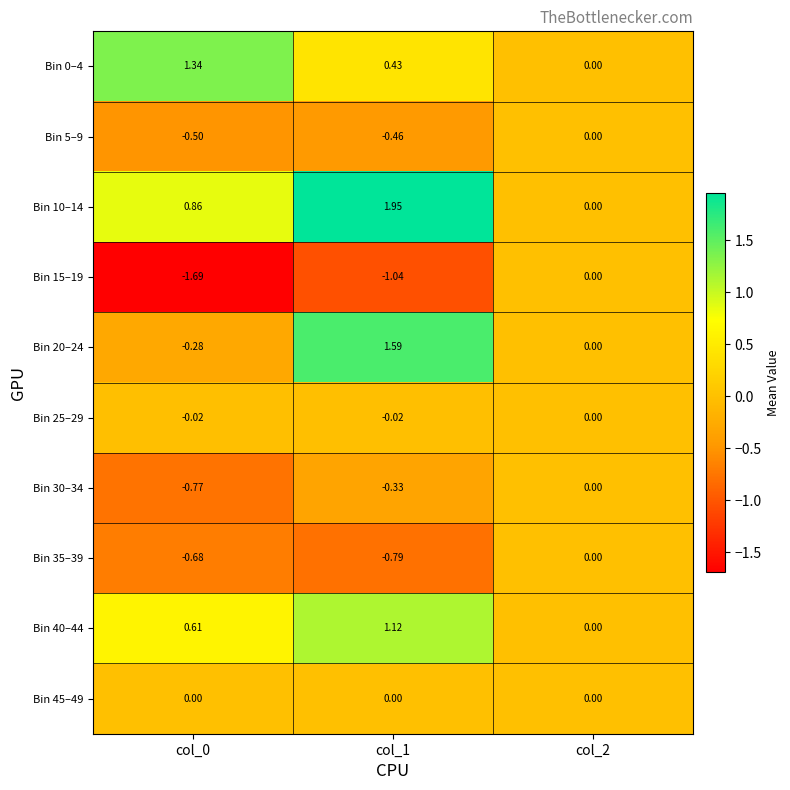

Is the value of Bin 15–19 at col_0 greater than the value of Bin 30–34 at col_0?

No